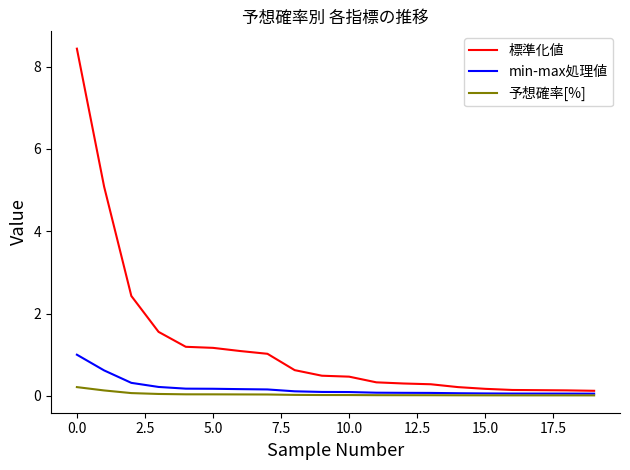

Which series has the largest range (max minus min)?

標準化値